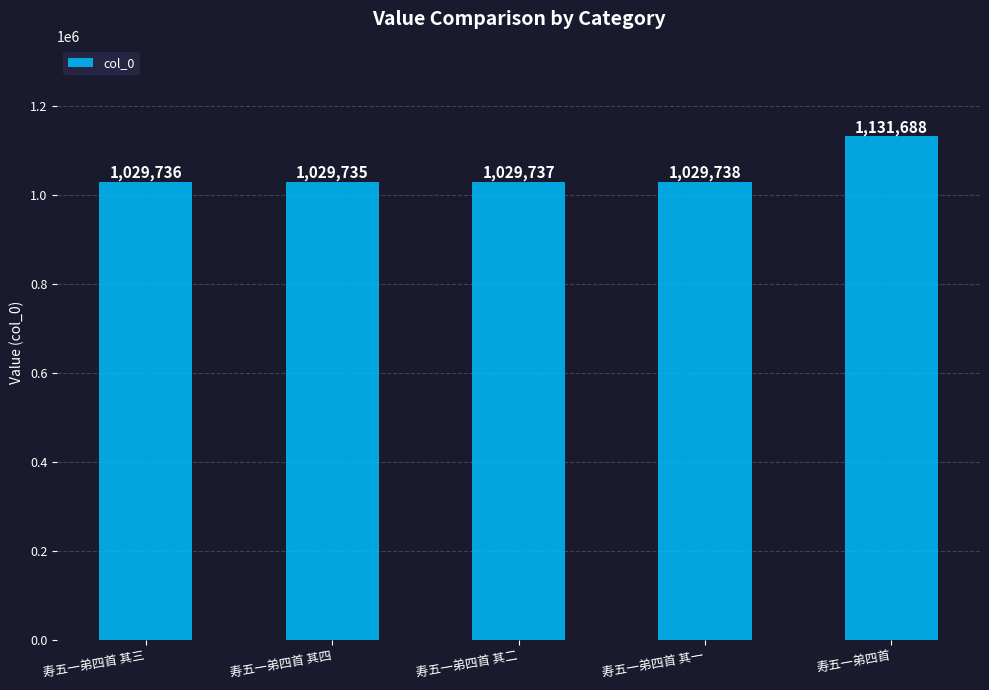

What position from the right is 寿五一弟四首 其一?

2